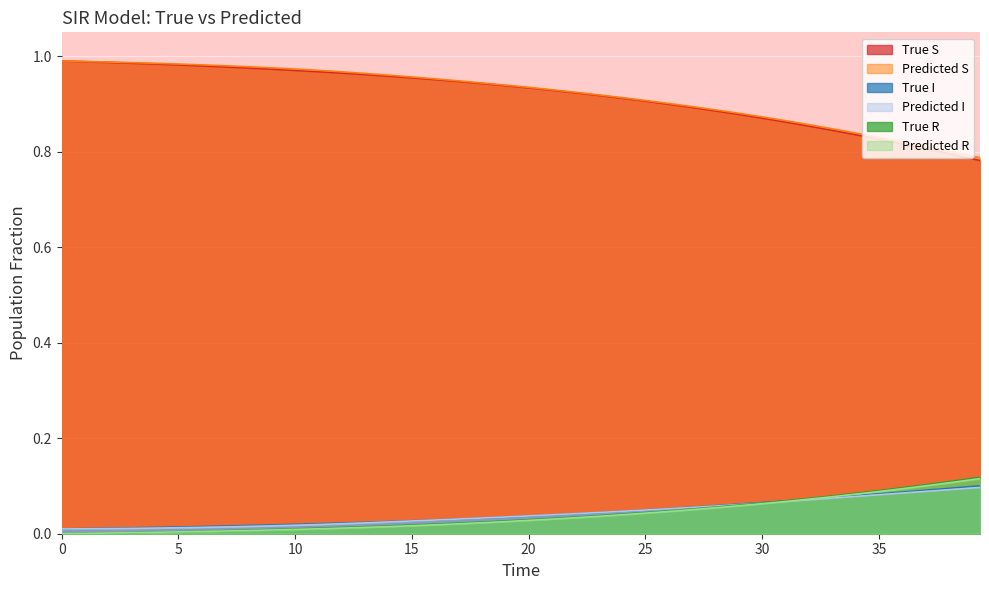

True or false: Predicted I and Predicted S cross at least once.

False